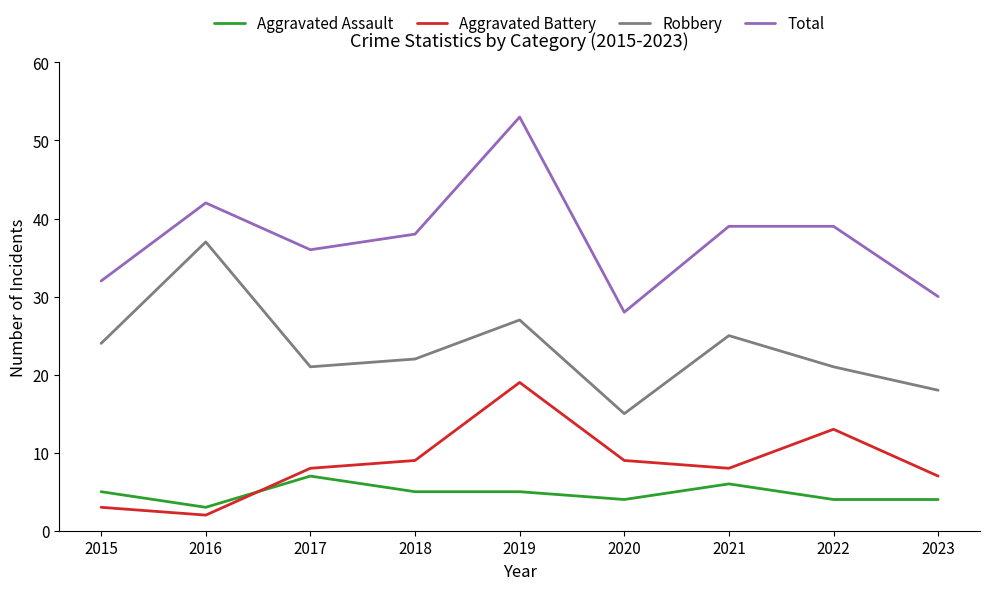

What is the minimum value for Robbery?

15